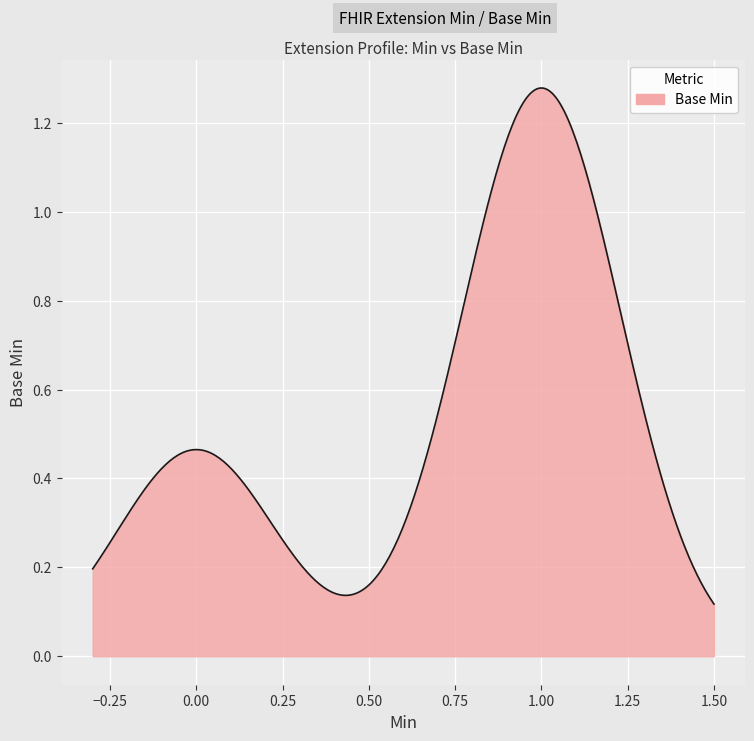

Does the chart display data point markers on the line(s)?

No